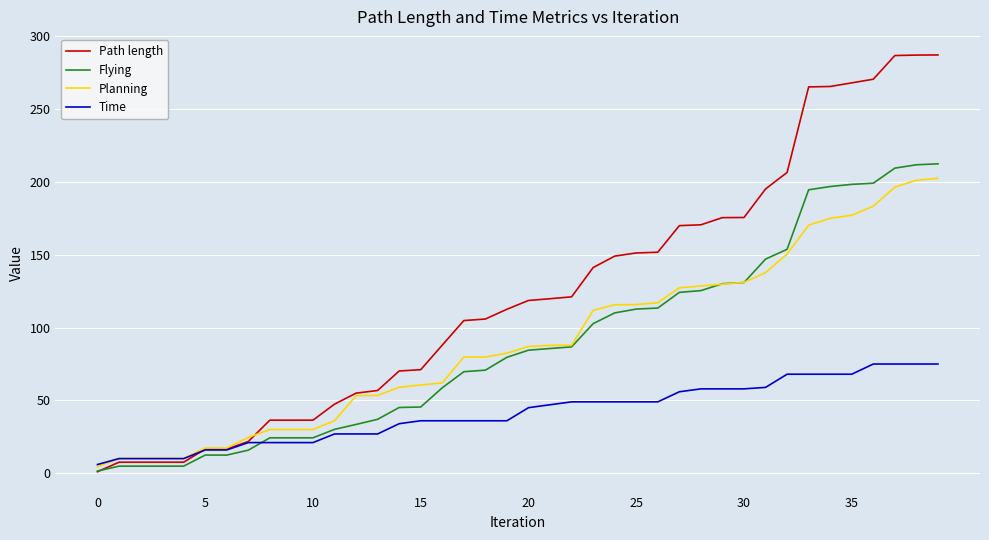

Which series has the largest range (max minus min)?

Path length